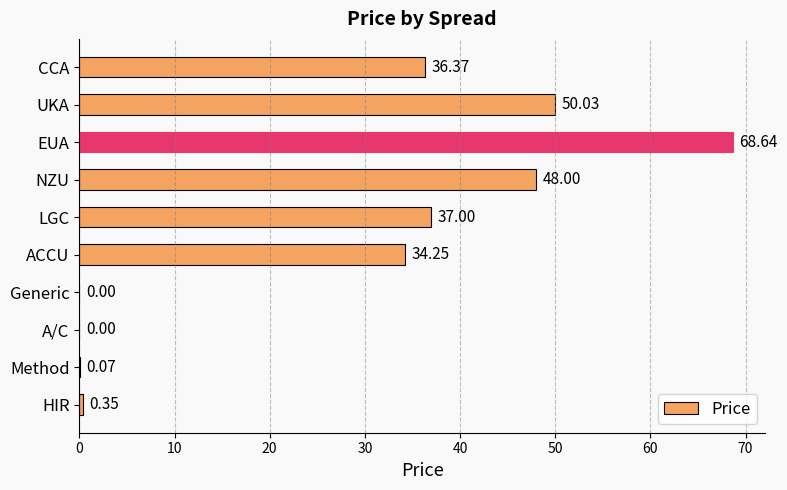

What is the sum of the values at ACCU and EUA?

102.9